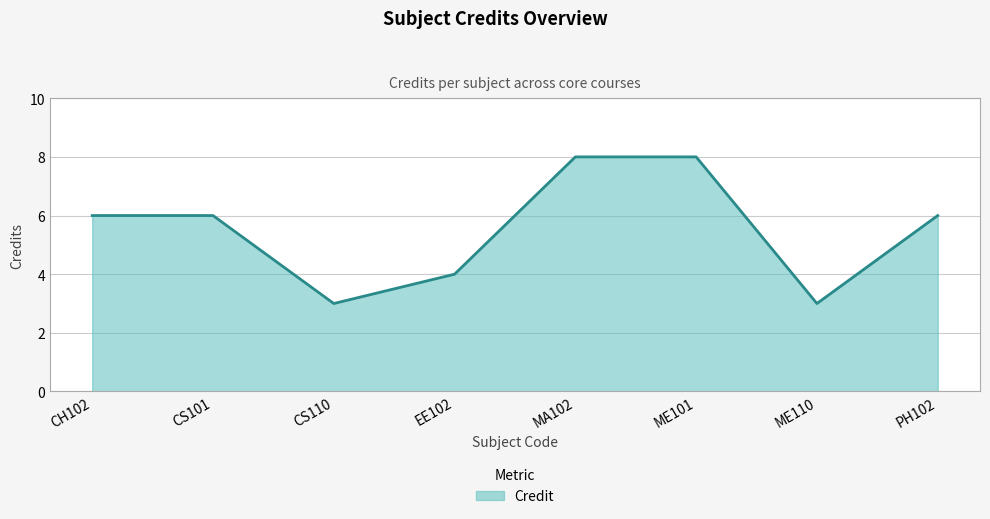

Count the number of data series in this chart.

1